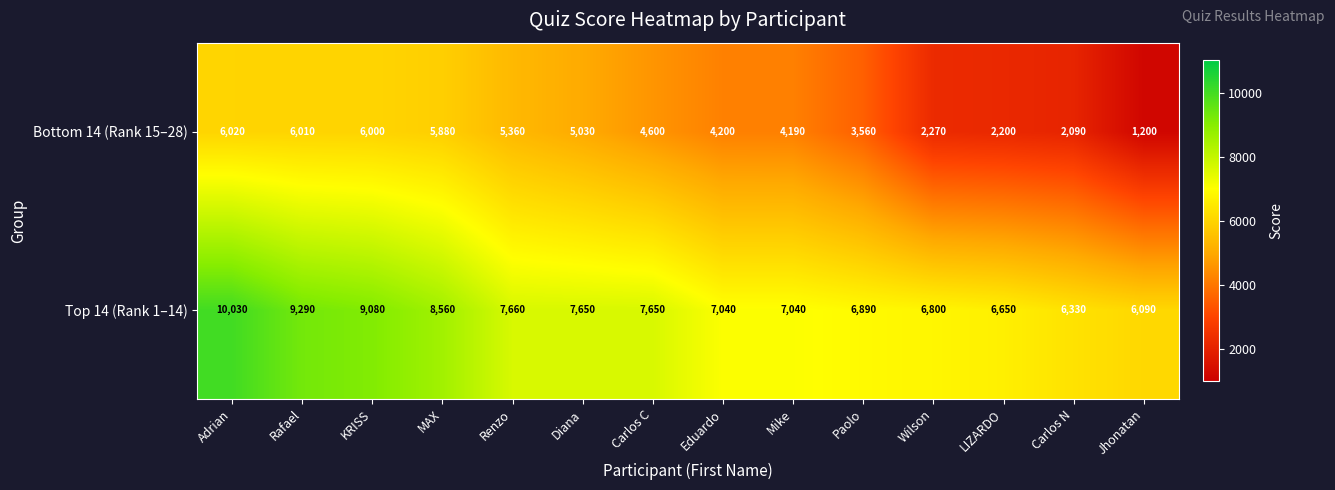

Rank the series by their average value, from highest to lowest.

Top 14 (Rank 1–14), Bottom 14 (Rank 15–28)